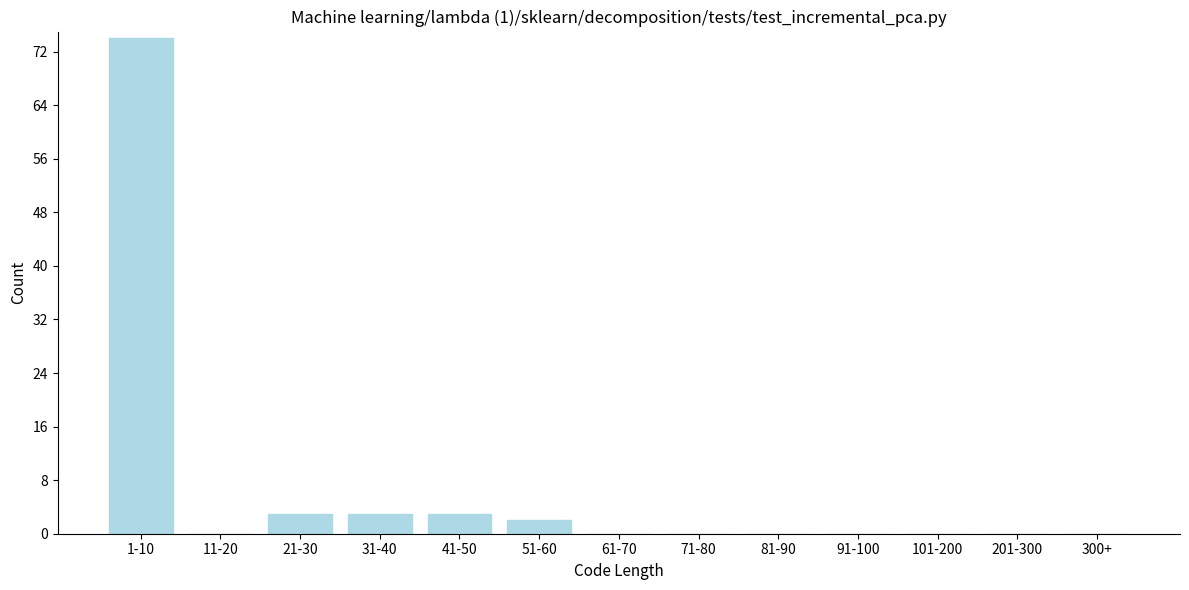

Reading left to right, transcribe all the data shown in this chart.

1-10=74	11-20=0	21-30=3	31-40=3	41-50=3	51-60=2	61-70=0	71-80=0	81-90=0	91-100=0	101-200=0	201-300=0	300+=0